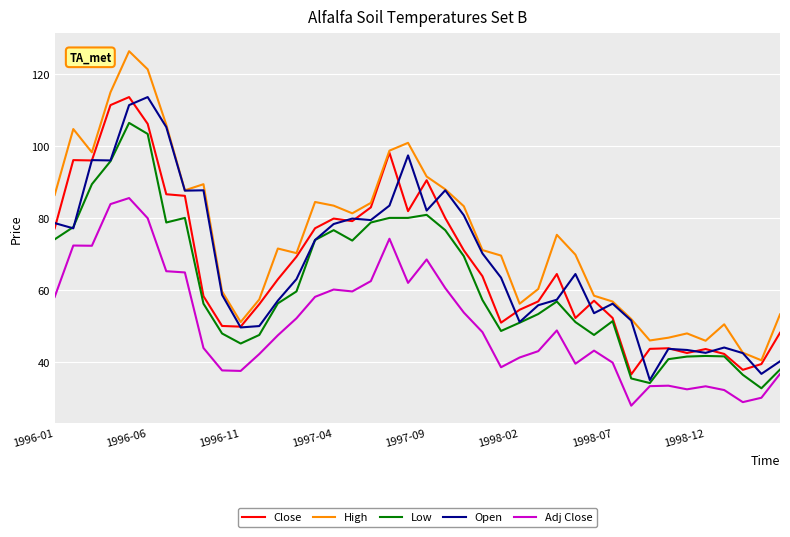

How many categories are shown in the chart?

40